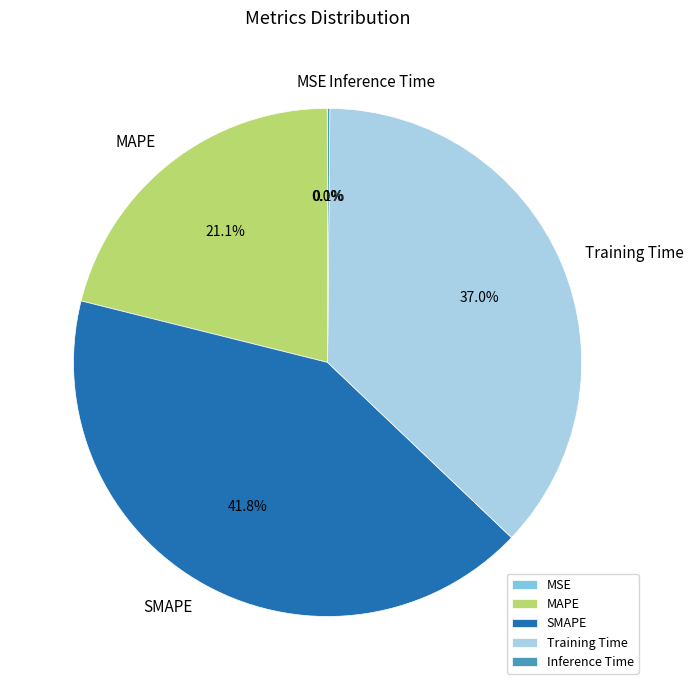

What portion of the pie excludes MAPE?

78.9%